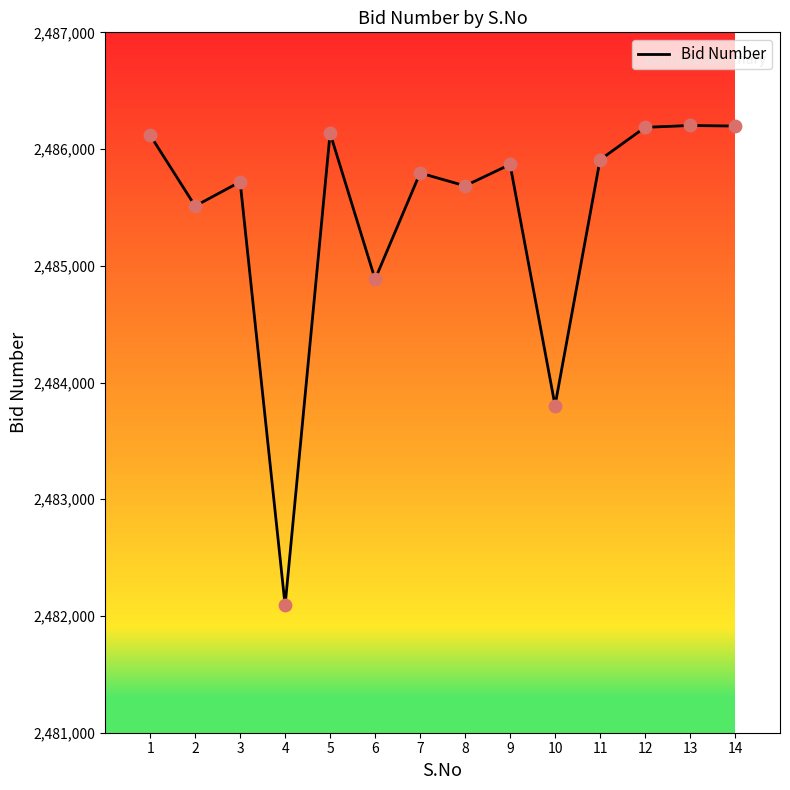

What is the change in value from 3 to 11?

+189